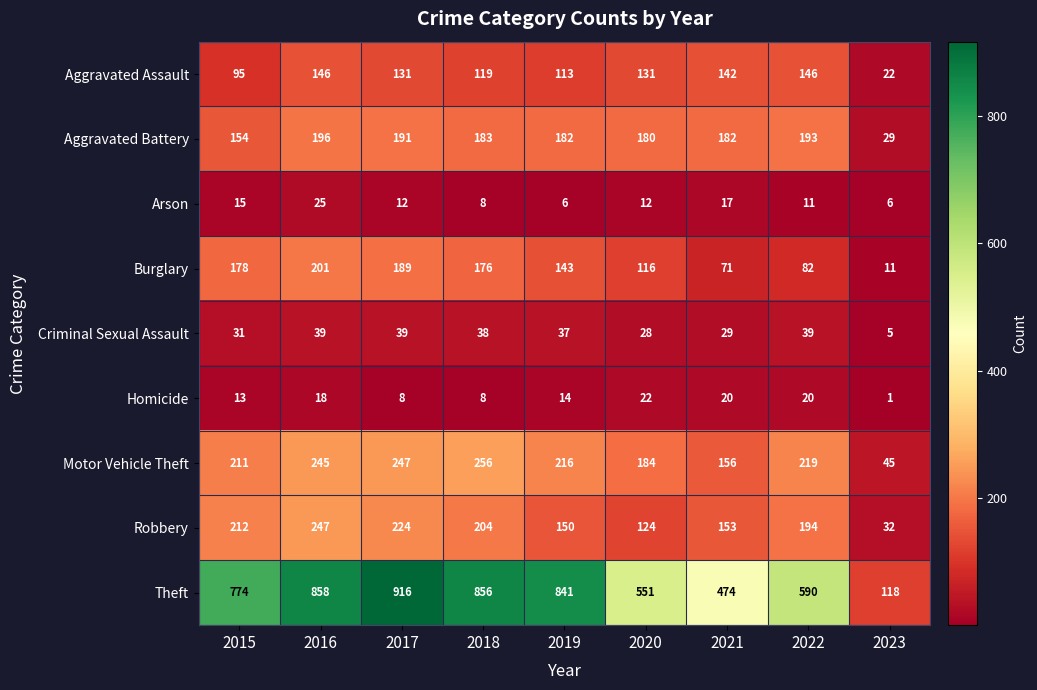

Count the number of categories in the chart.

9